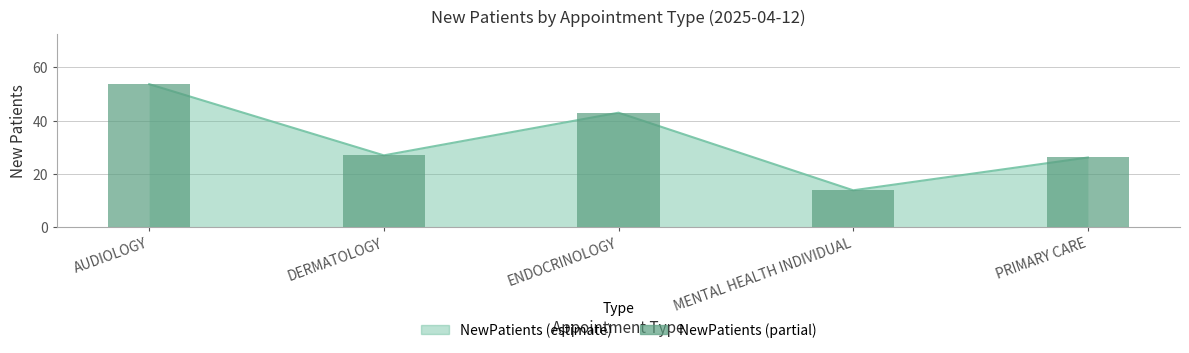

Rank the categories by value from lowest to highest.

MENTAL HEALTH INDIVIDUAL, PRIMARY CARE, DERMATOLOGY, ENDOCRINOLOGY, AUDIOLOGY